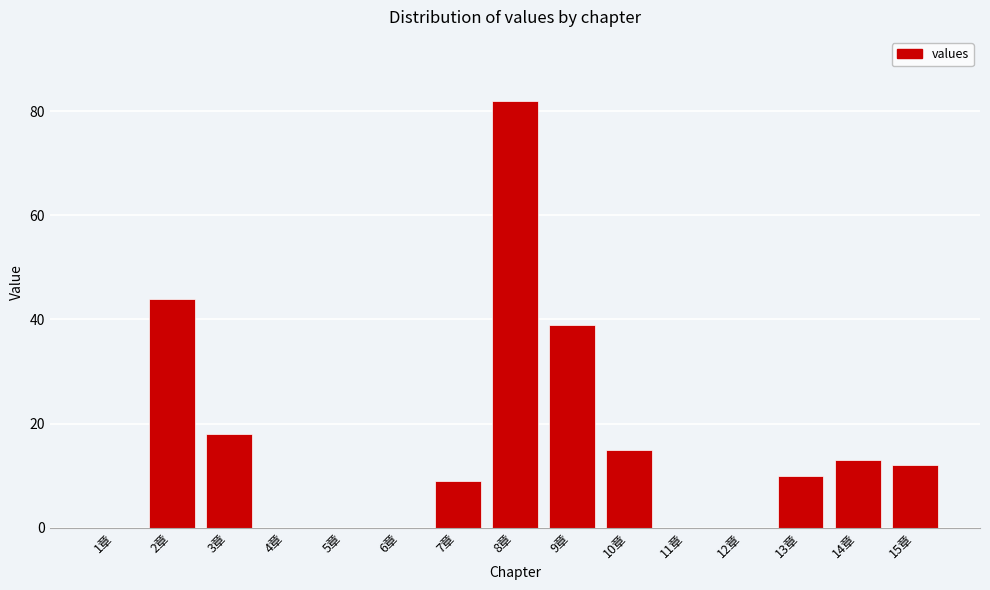

Reading left to right, extract all data points from this chart.

1章=0	2章=44	3章=18	4章=0	5章=0	6章=0	7章=9	8章=82	9章=39	10章=15	11章=0	12章=0	13章=10	14章=13	15章=12